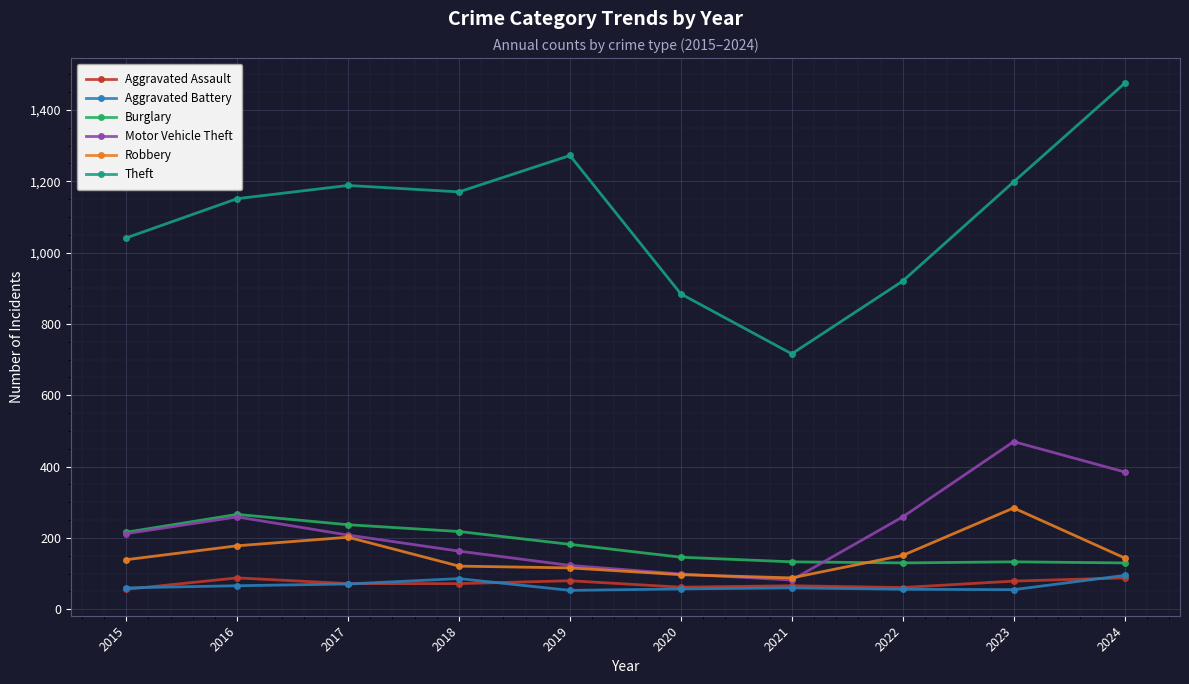

What is the difference between the second highest and second lowest values in the Burglary series?

107